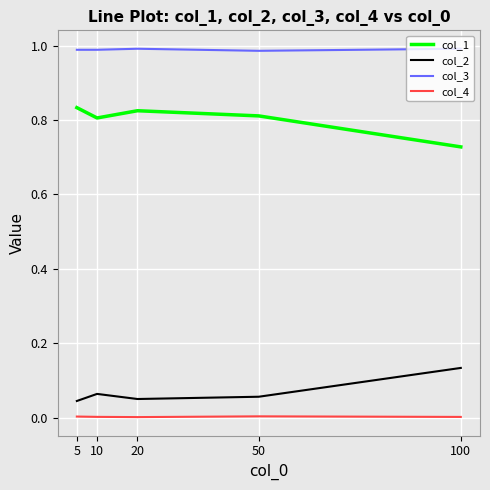

The col_1 series shows 1.1 at 20. True or false?

False